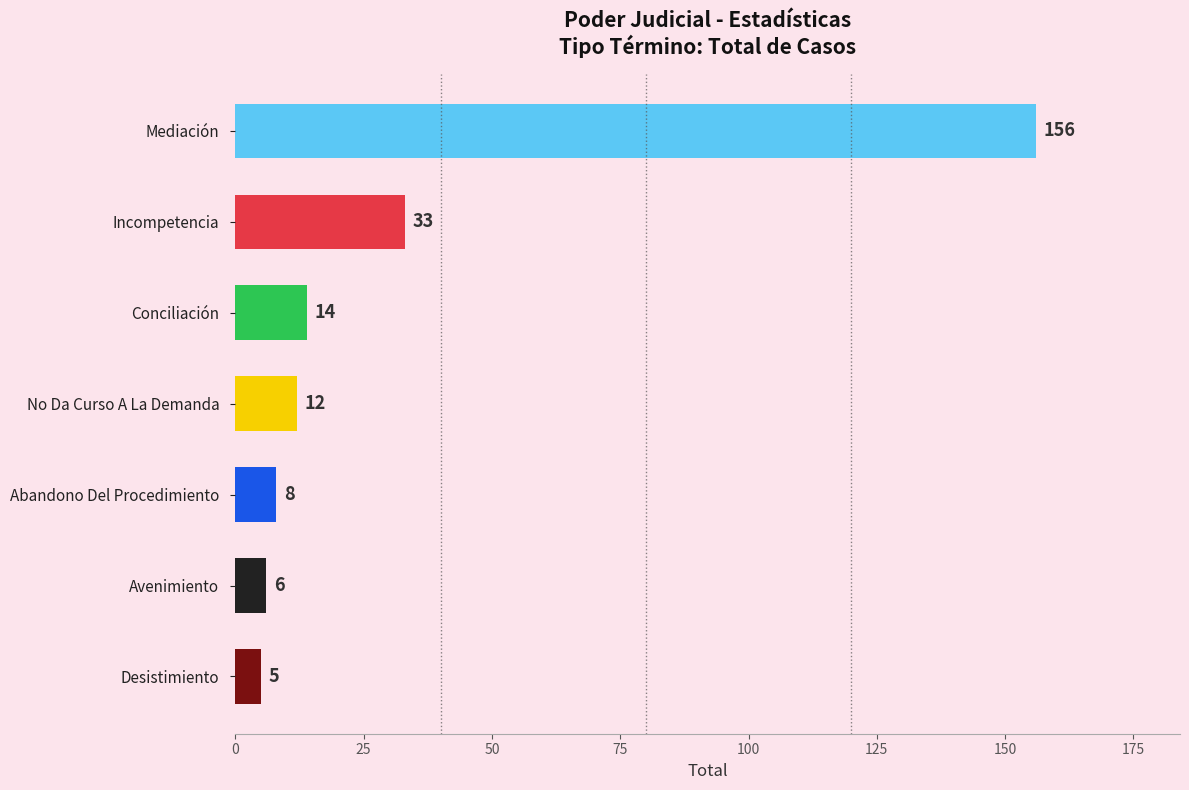

How many values are below 12?

3